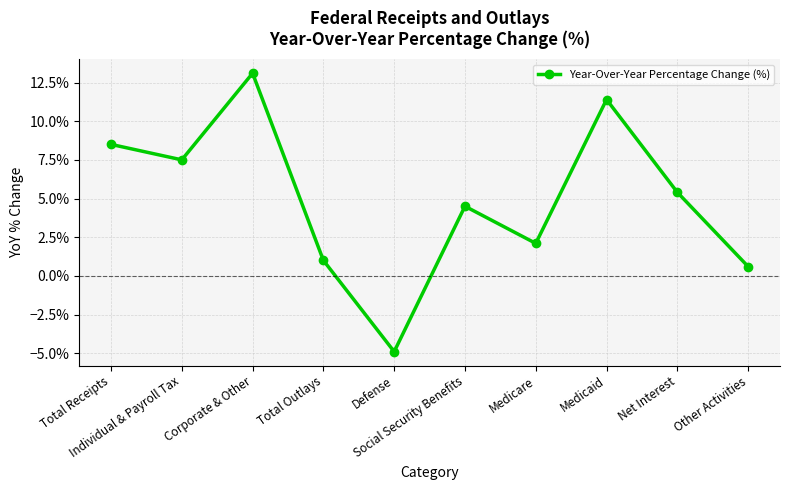

Is this an area chart (filled region under the line)?

No